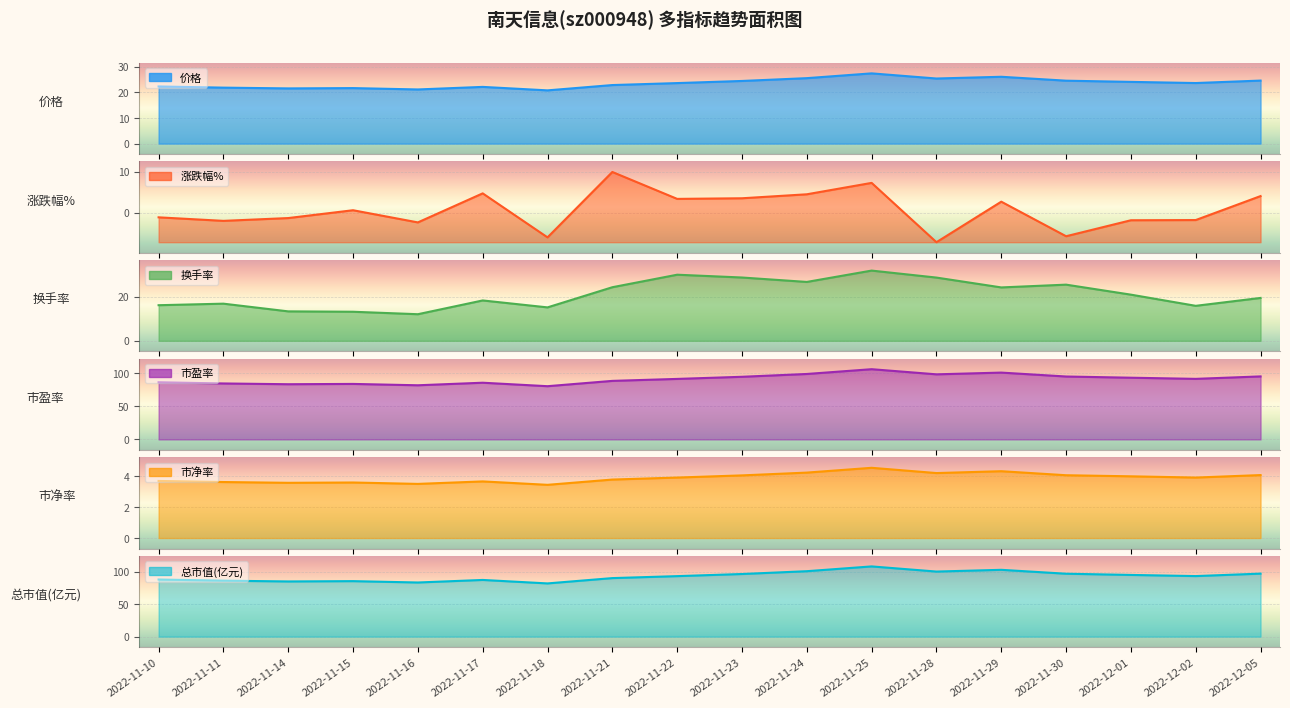

At how many categories does at least one series exceed -4?

18